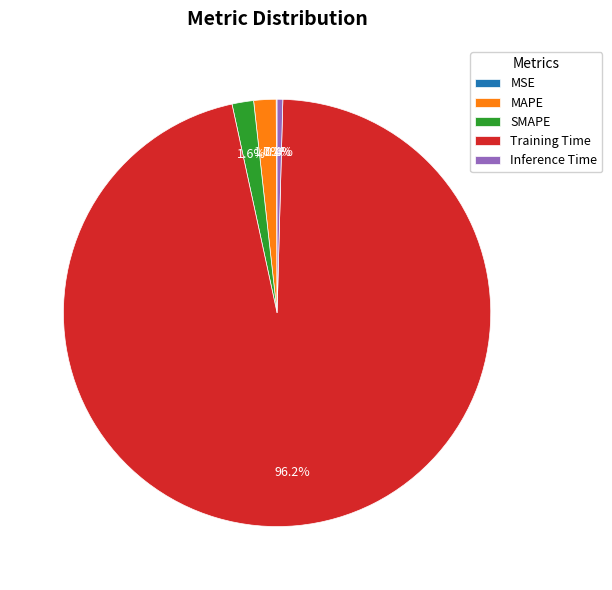

What is the largest slice in the pie chart?

Training Time